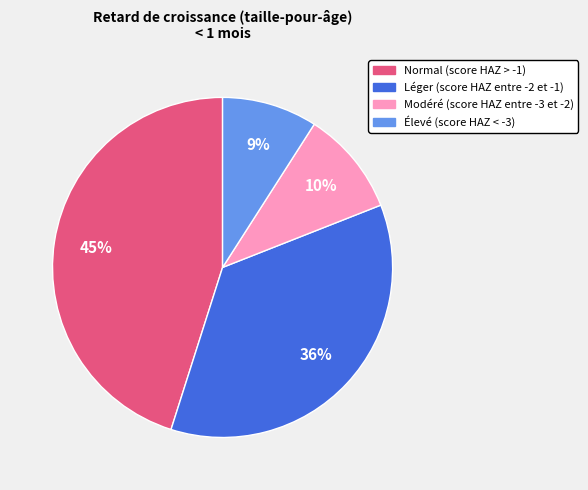

To the nearest percent, what is the difference between the Élevé (score HAZ < -3) and Léger (score HAZ entre -2 et -1) slice percentages?

27%